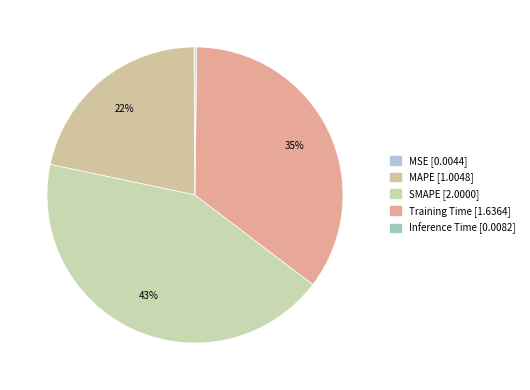

To the nearest percent, what is the difference between the largest and smallest slice percentages?

43%